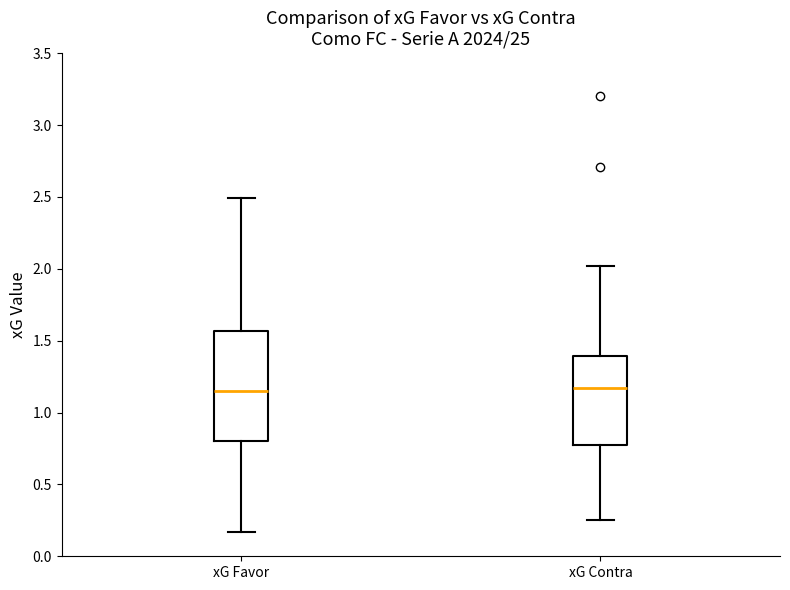

Reading left to right, transcribe this box plot: for each box, give where its median line is, the range the box spans, and where its two whiskers end, as read against the y-axis. The values are not printed on the chart, so give them approximately, as read against the axis.

xG Favor: median 1.15, box 0.80 to 1.55, whiskers 0.15 to 2.50
xG Contra: median 1.15, box 0.75 to 1.40, whiskers 0.25 to 2.00